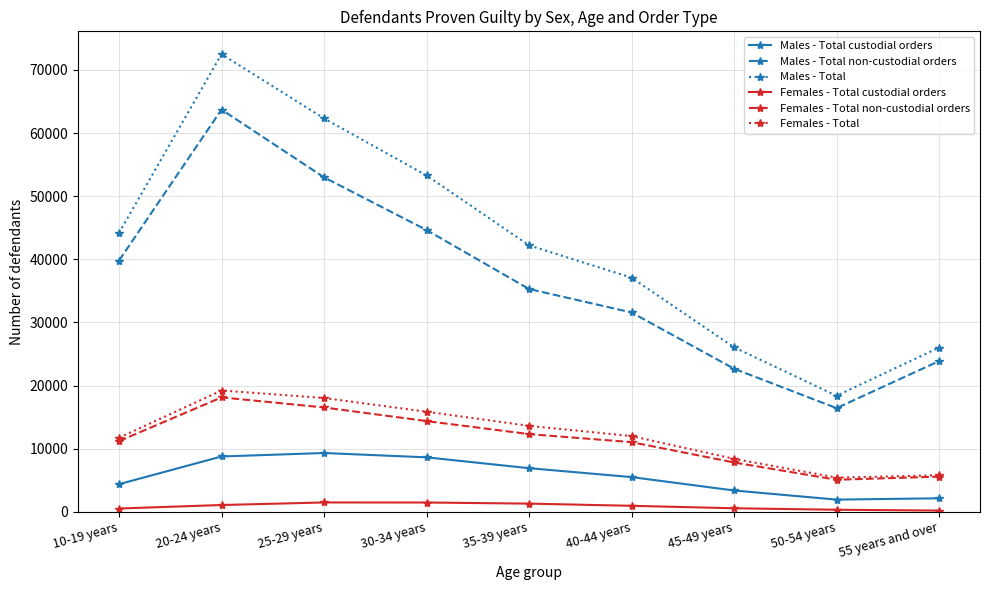

Count the Females - Total values in the range 8404 to 15865.

5